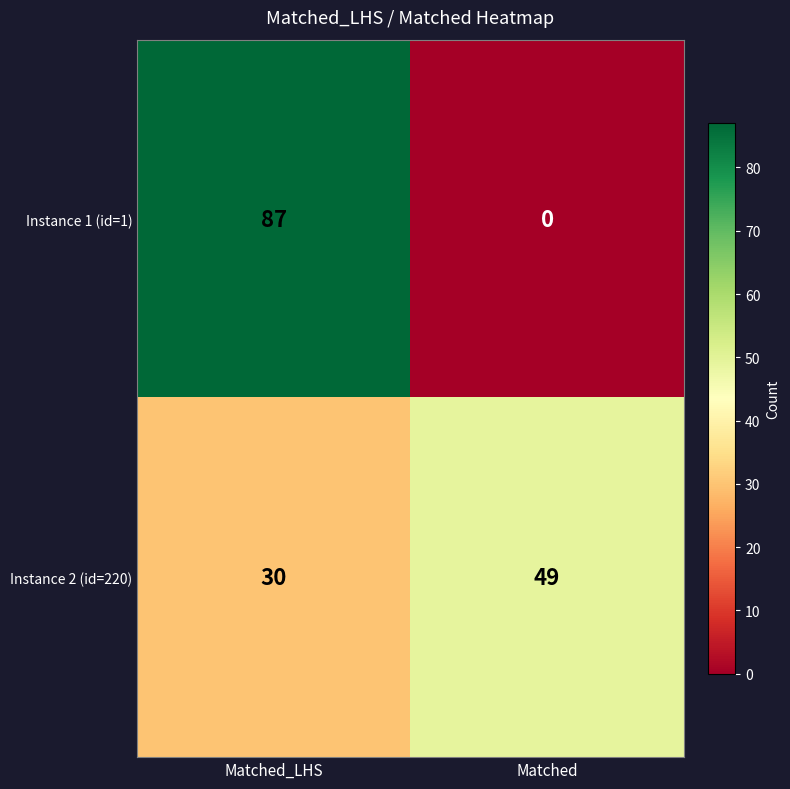

How many categories are shown in the chart?

2